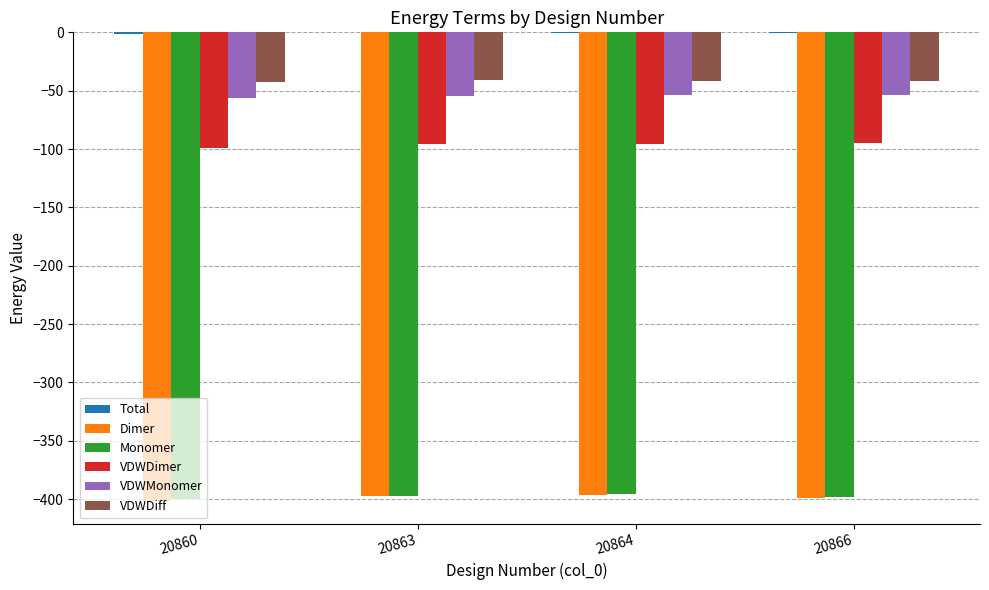

Is the value of Monomer at 20863 greater than the value of VDWDimer at 20864?

No